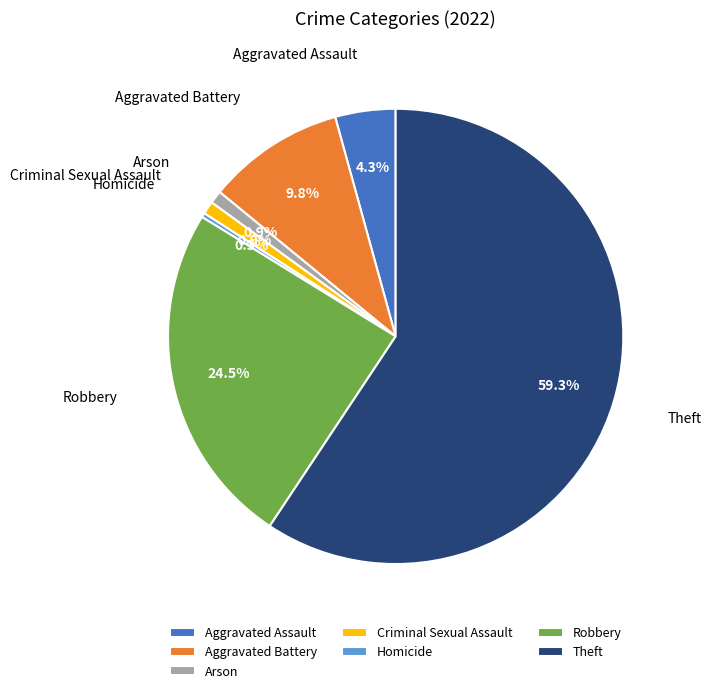

What percentage is NOT represented by Theft?

40.7%